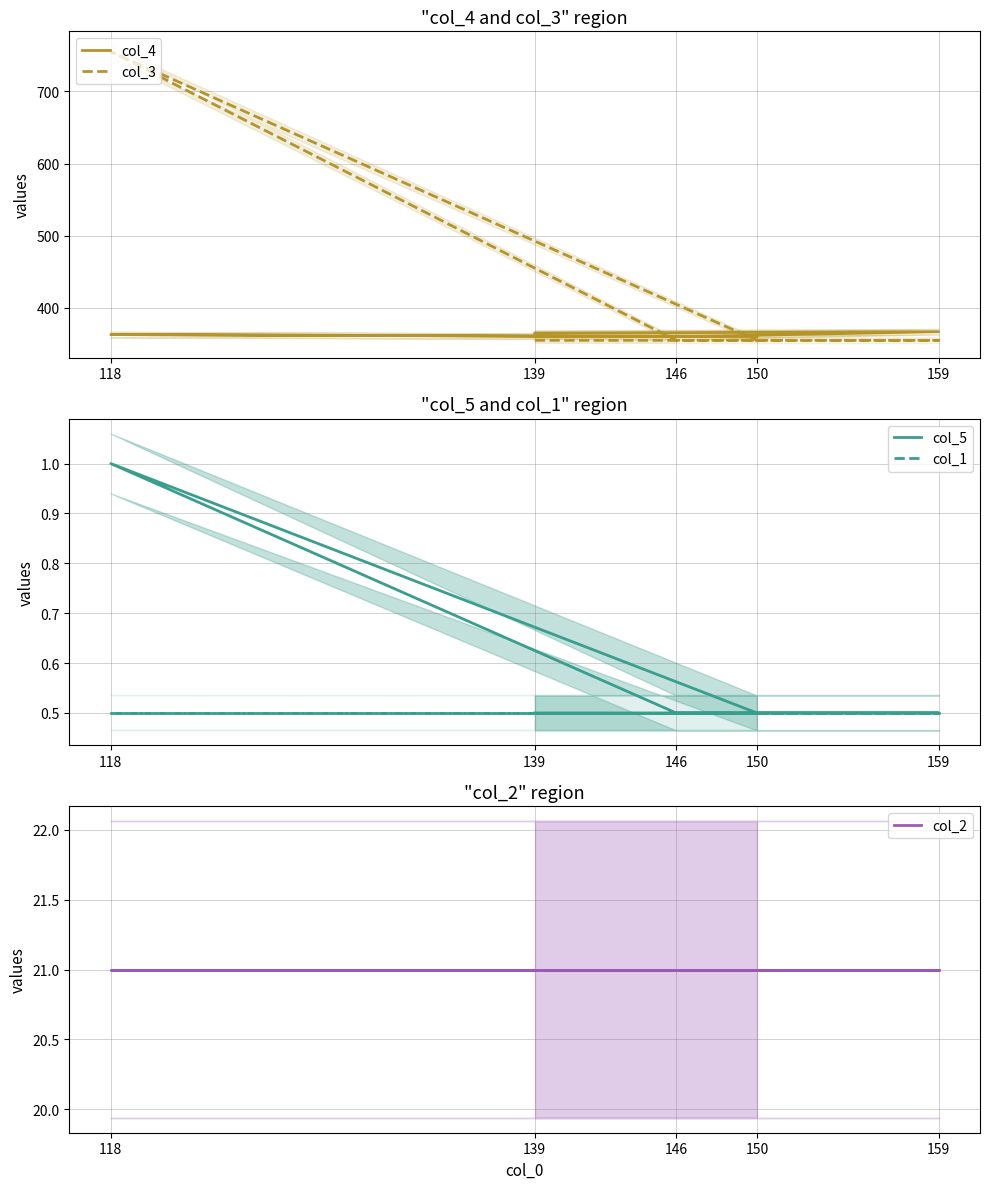

How many categories are shown in the chart?

5